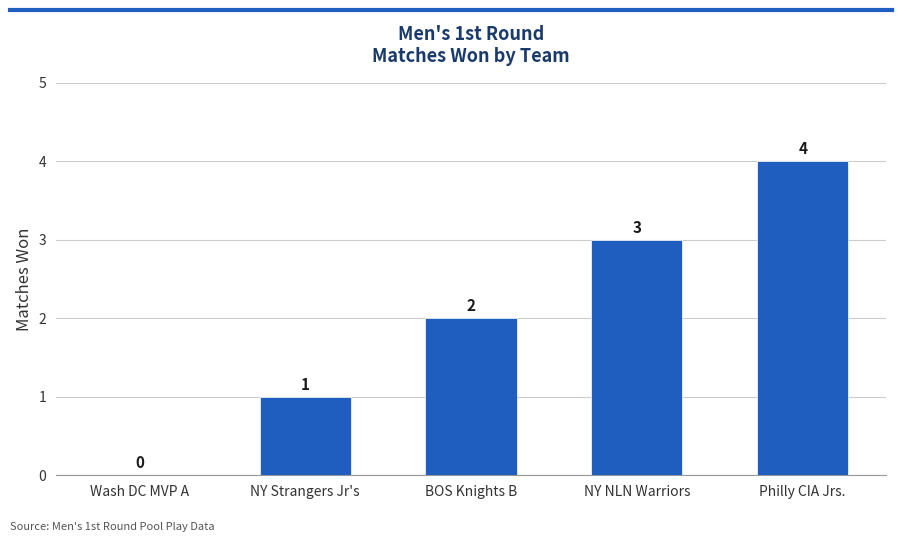

At which label is the value closest to 2?

BOS Knights B